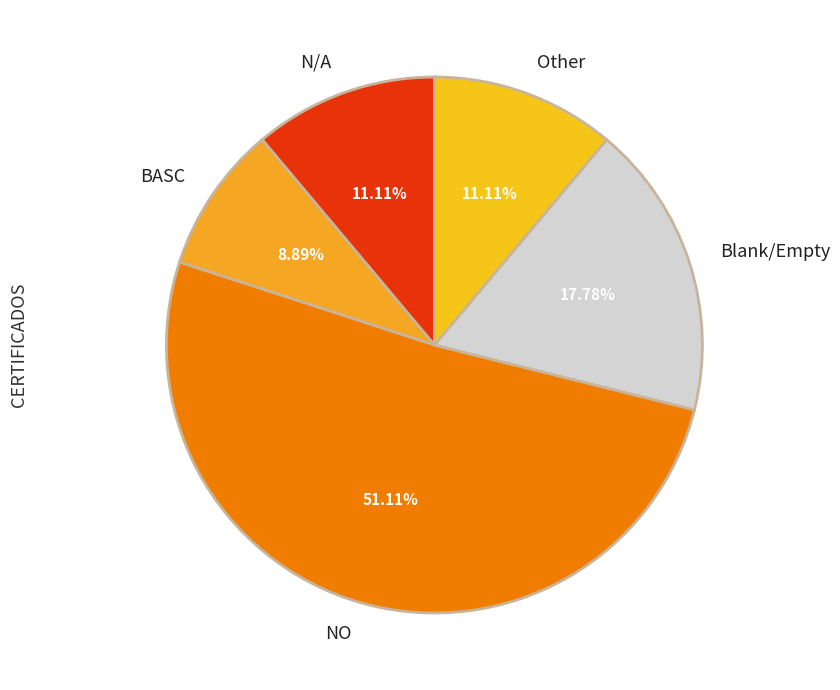

To the nearest percent, what percentage of the pie is NO?

51%